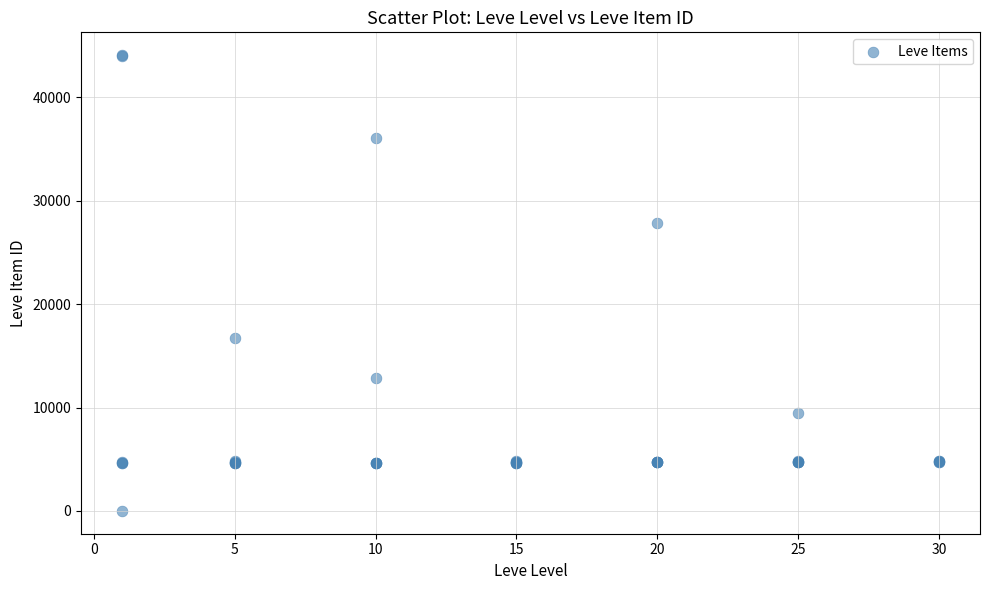

What Y value in the scatter plot is closest to 22050?

16734